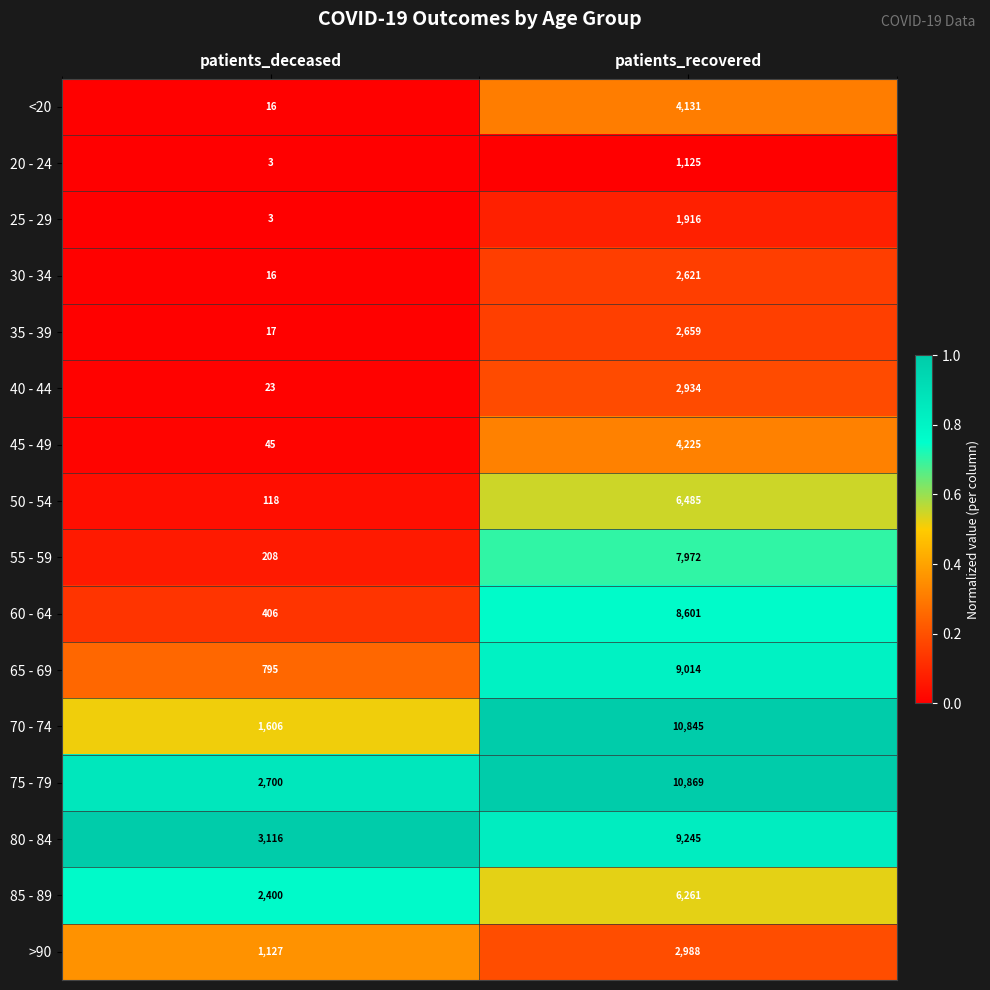

What is the smallest value displayed?

3